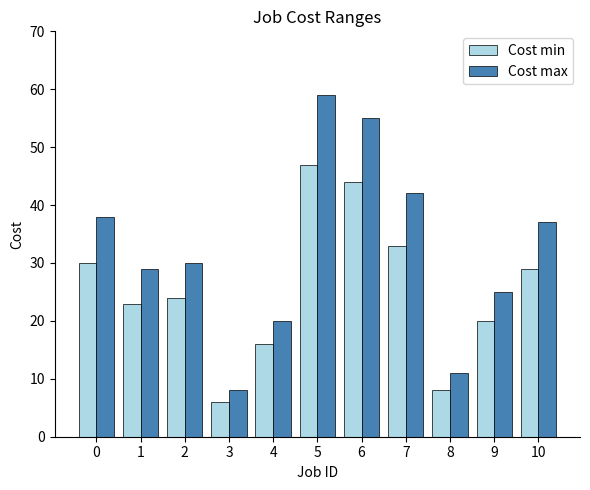

What is the approximate value of Cost max at 3, to the nearest 10?

10